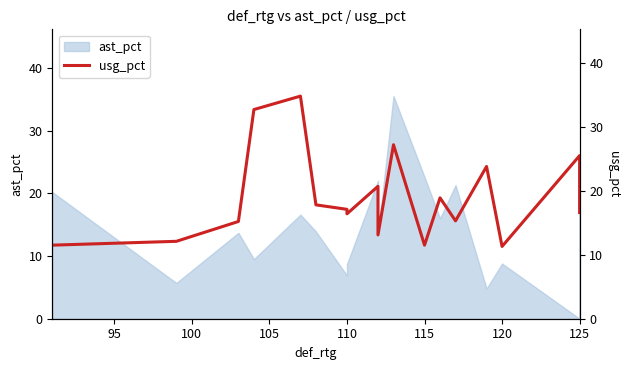

What is the greatest value displayed?

34.8